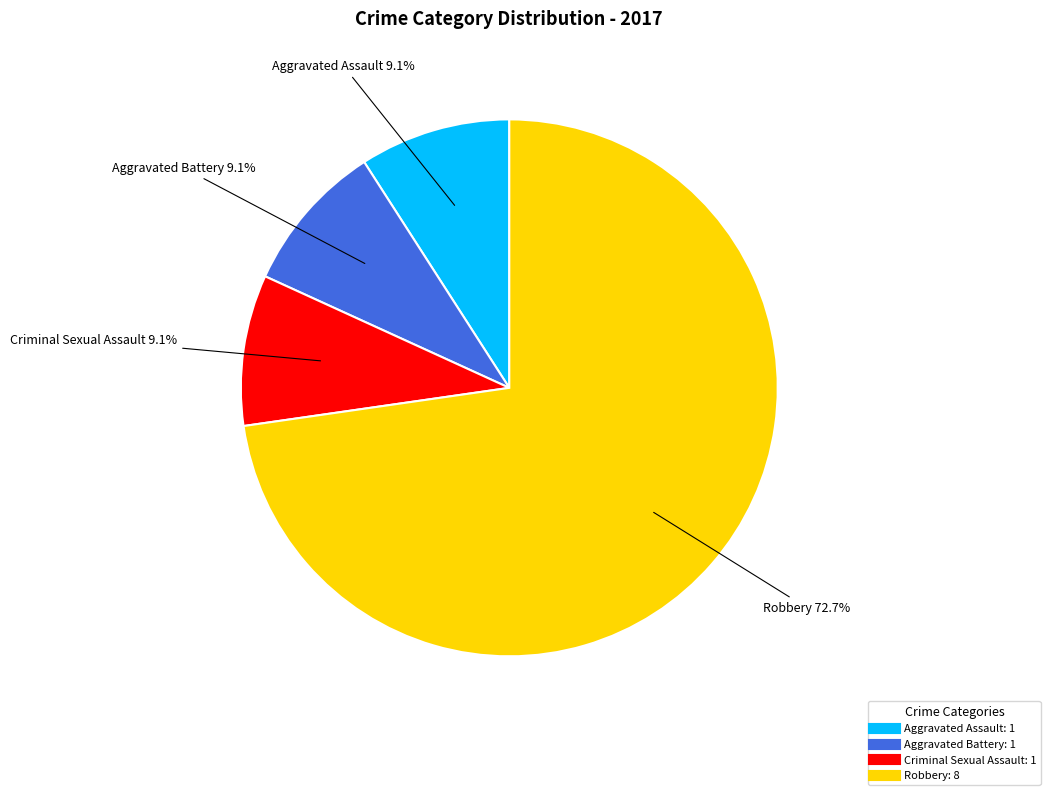

Which slice is the largest?

Robbery